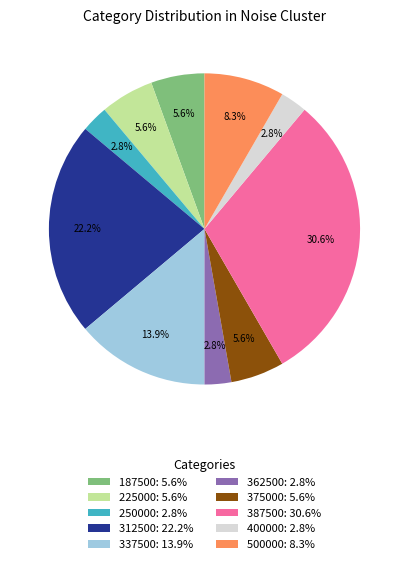

To the nearest percent, what is the average slice percentage?

10%